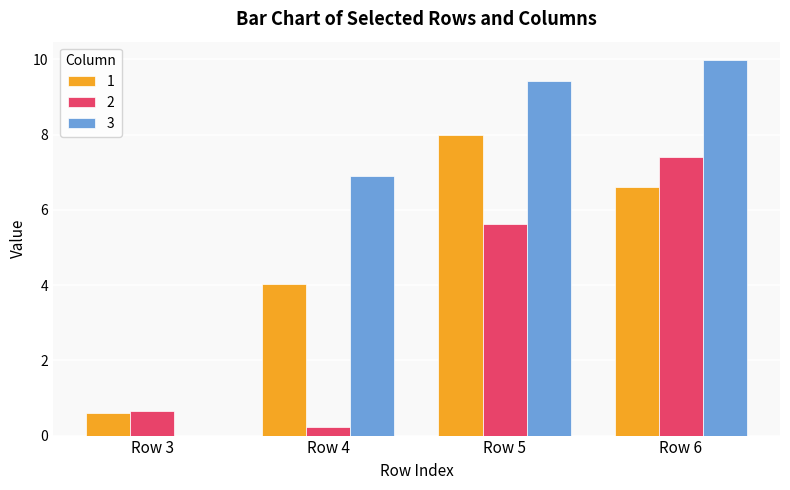

What are all the series names shown in the legend?

1, 2, 3